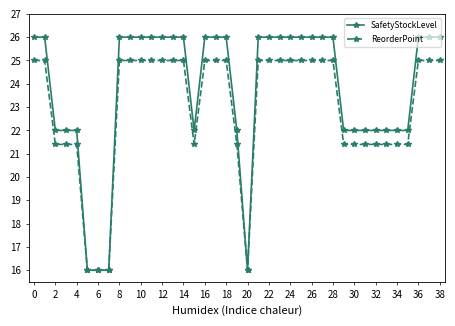

What is the value of the SafetyStockLevel point at the 12th from the left?

26.0